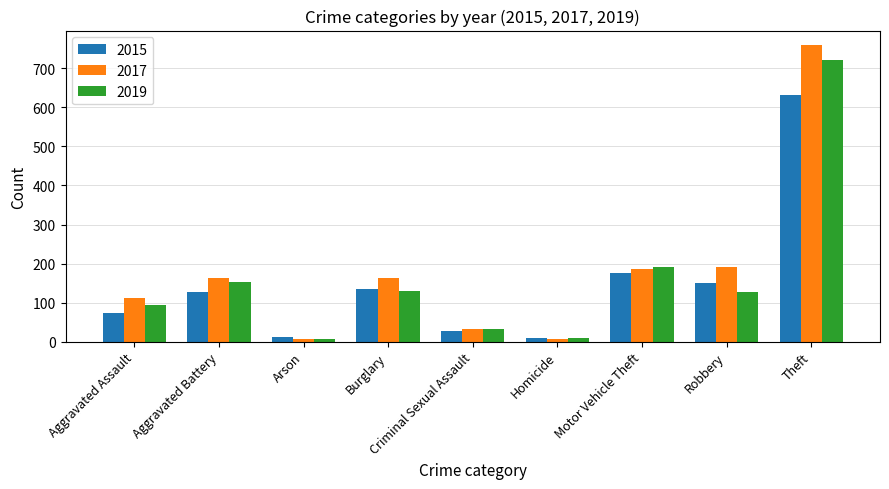

Which label corresponds to the largest value in the chart?

Theft